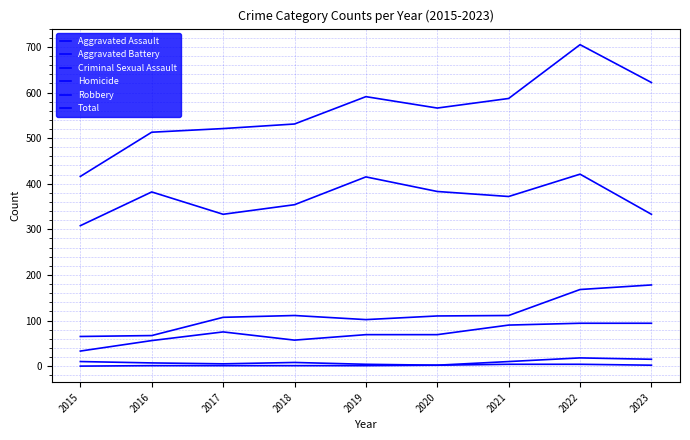

True or false: Aggravated Battery and Criminal Sexual Assault intersect in this chart.

False